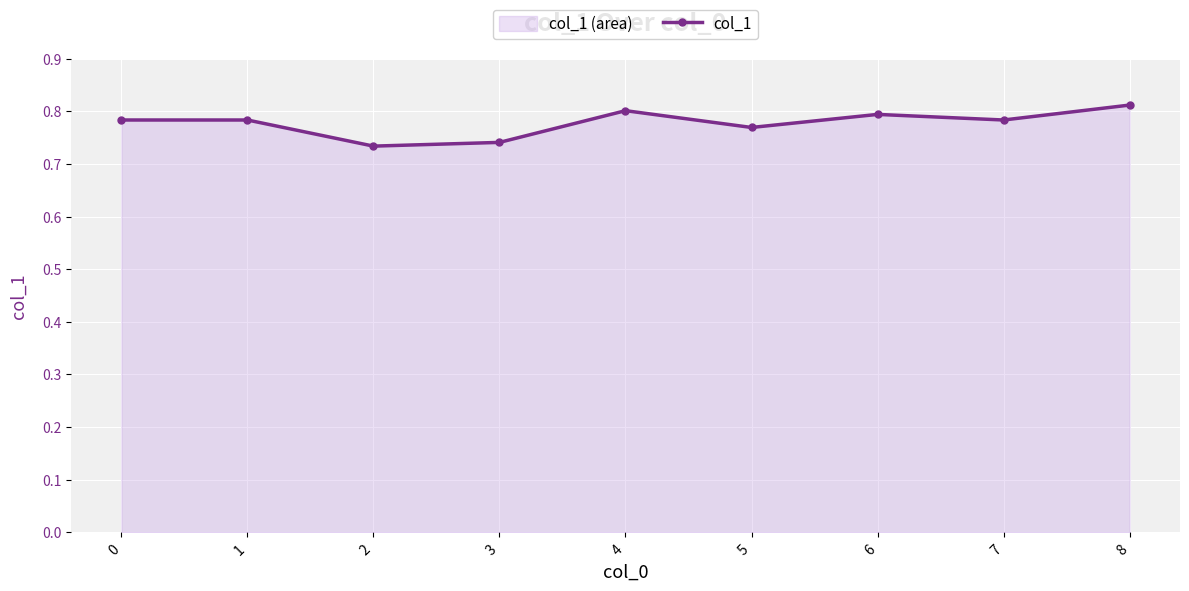

At which label is the value closest to 0?

2